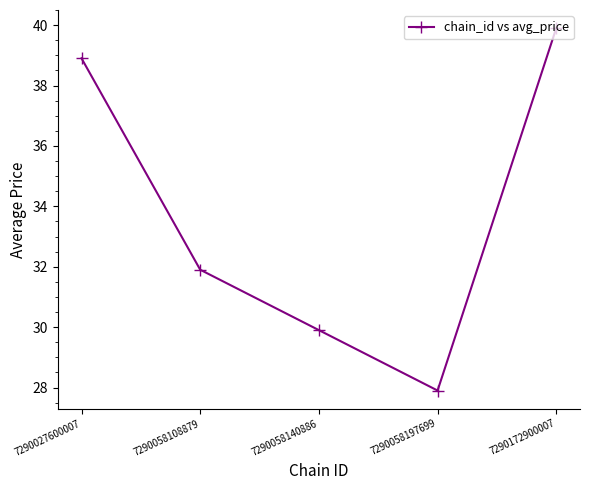

Approximately how many times larger is the value at 7290058108879 compared to 7290058197699?

1.1